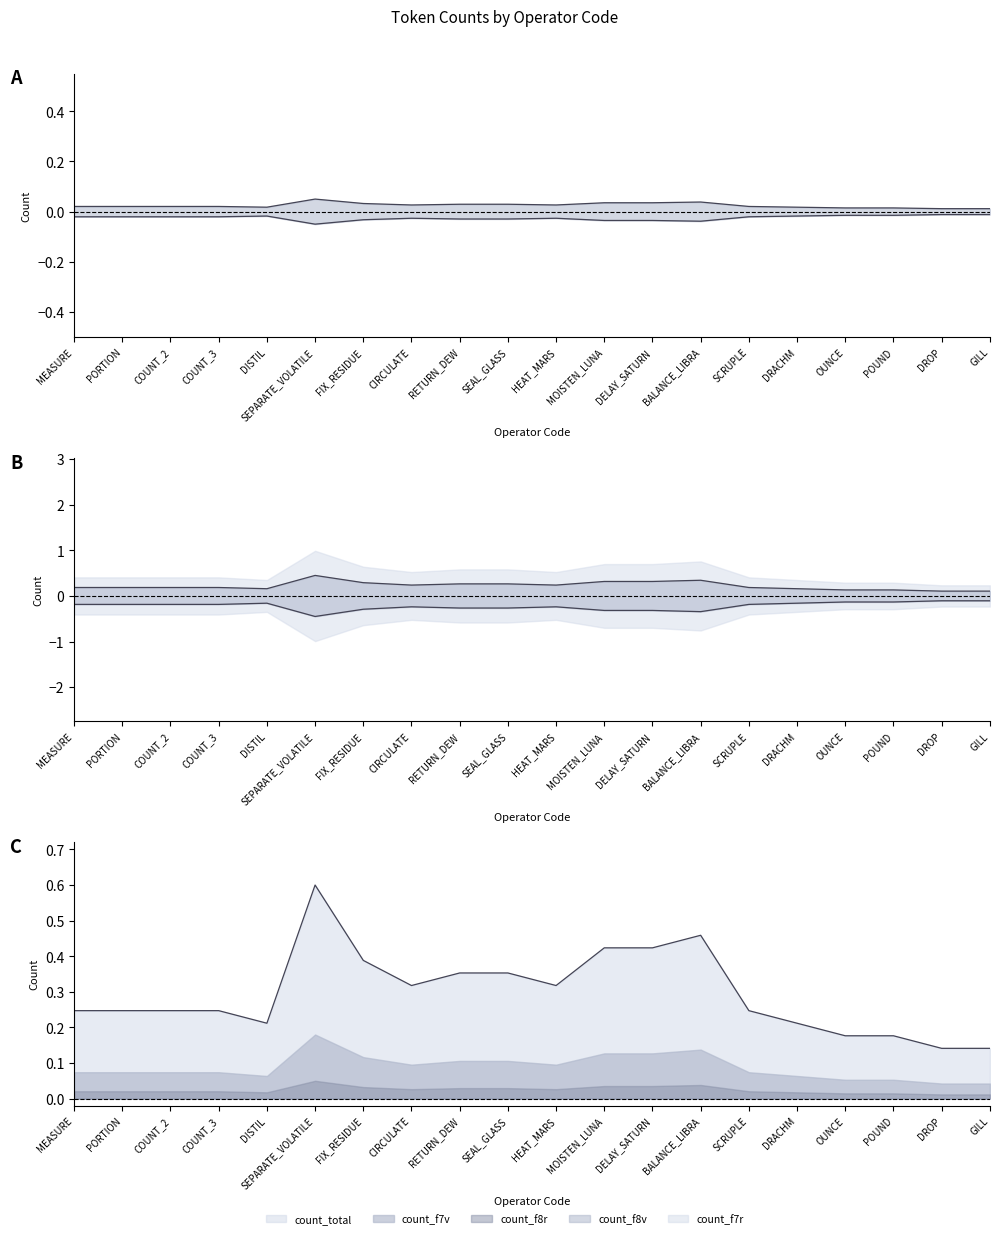

Rank the series at MEASURE from highest to lowest value.

count_total_line, count_f7v_line, count_f8r_line, count_f8v_line, count_f7r_line